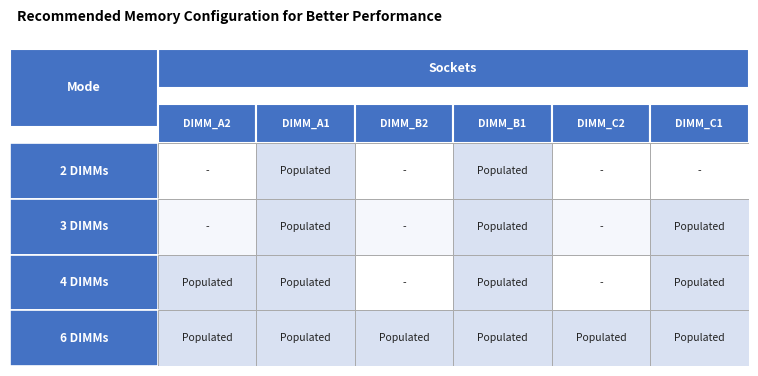

How many data points does each series have?

6